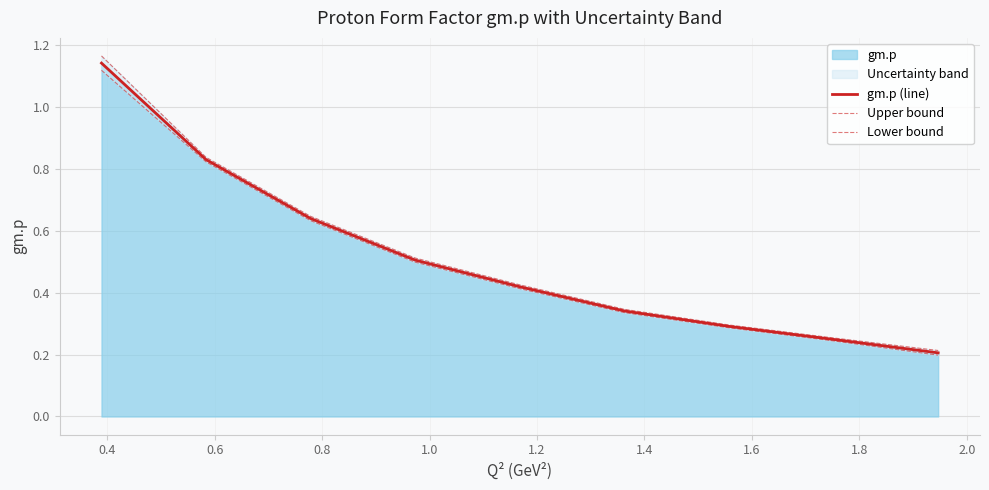

Is it true that Lower bound equals 0.6 at 1.0?

False